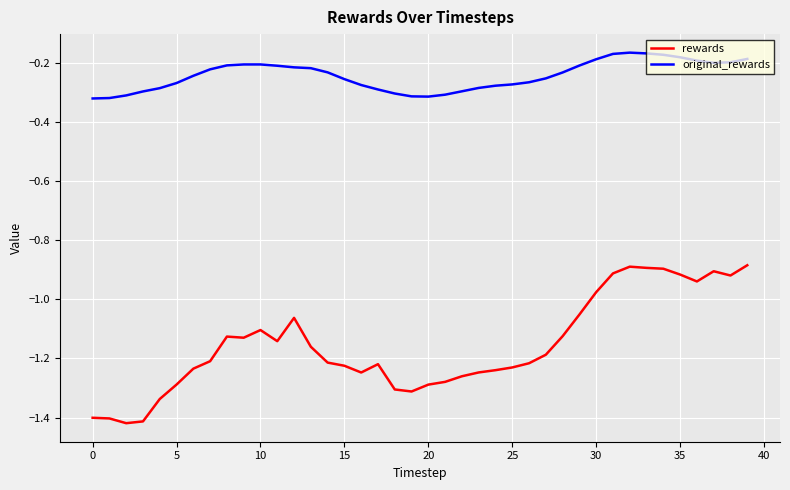

Rank the series by their maximum value, from lowest to highest.

rewards, original_rewards